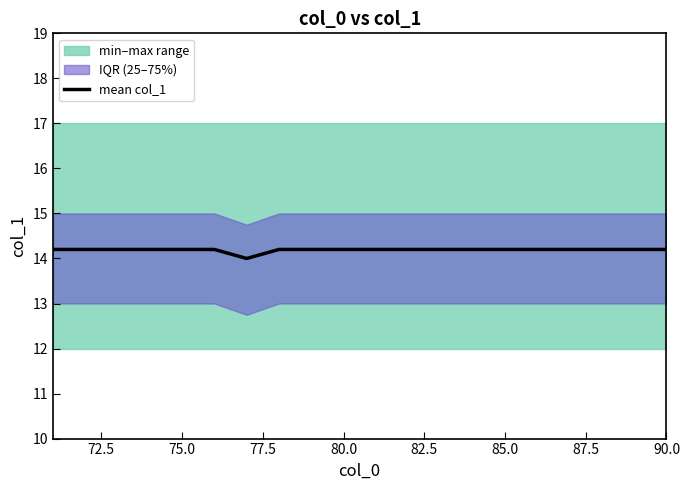

What is the highest value of the mean col_1 series?

14.2